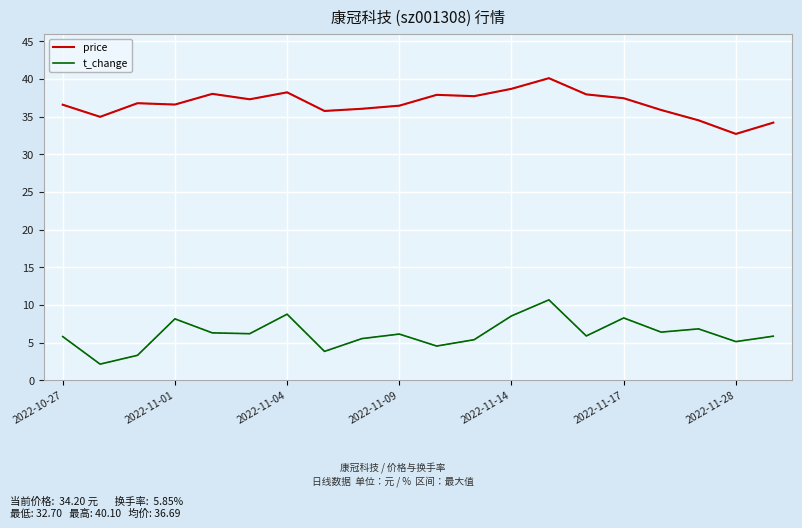

Rank the series by their maximum value, from highest to lowest.

price, t_change